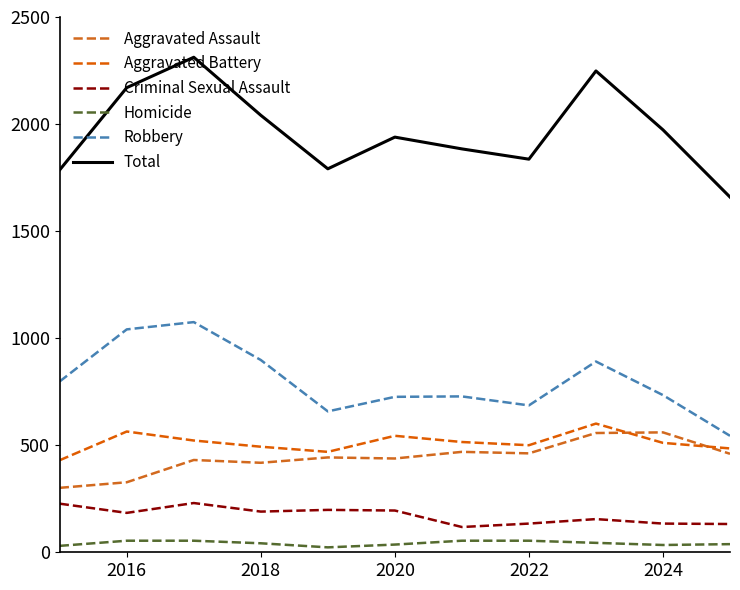

At how many categories does at least one series exceed 2149?

3